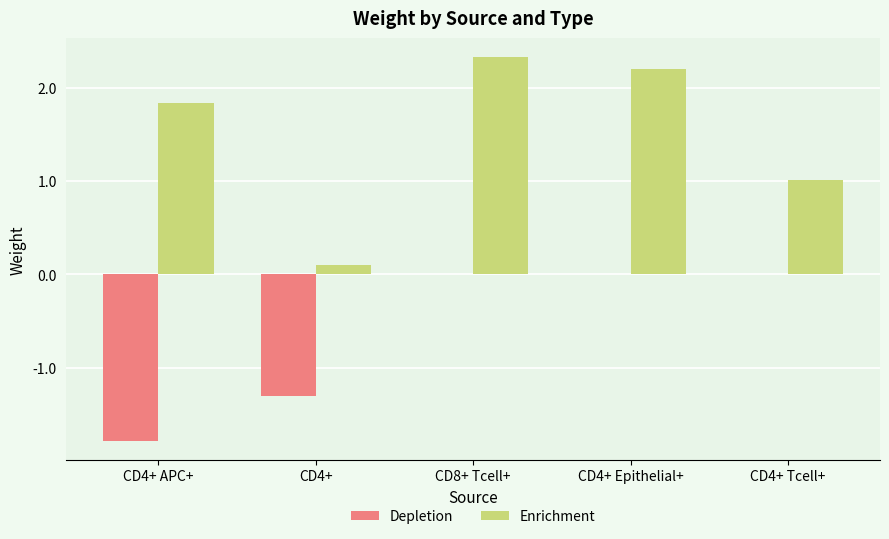

What value does the Depletion series have at CD4+?

-1.3